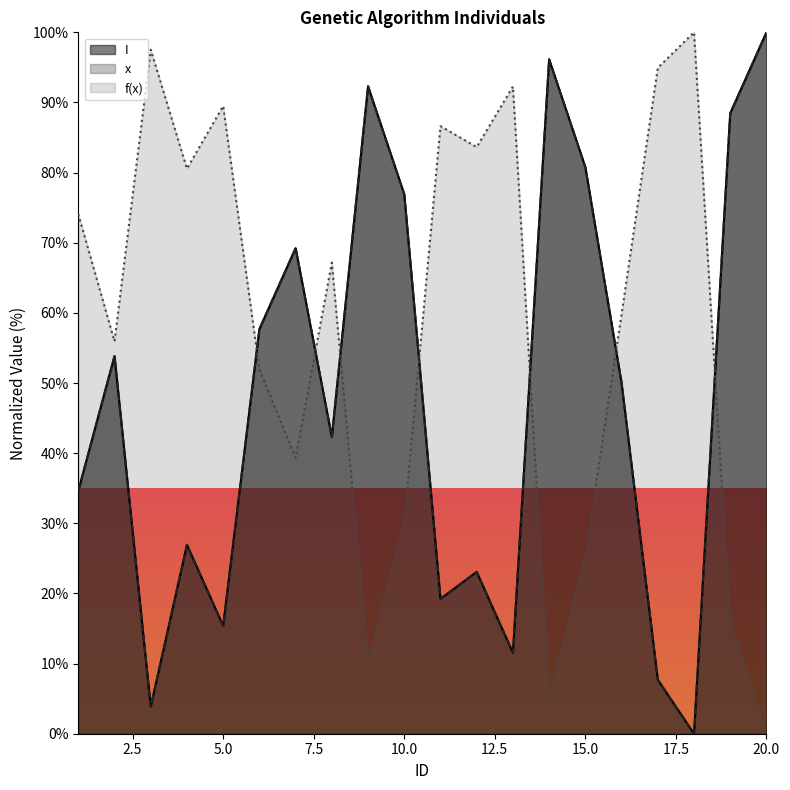

In I, how many points are higher than both neighbors (excluding endpoints)?

6